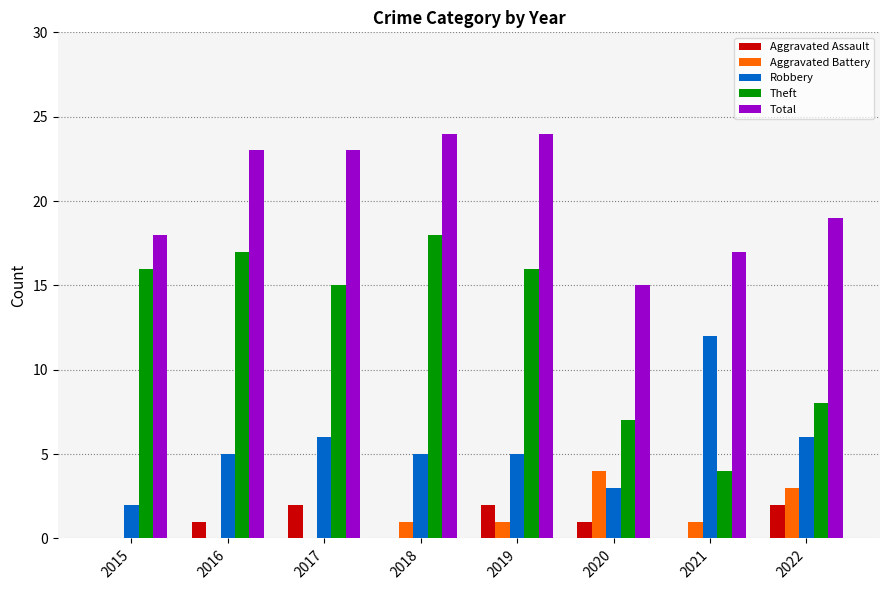

Is the value of Aggravated Battery at 2019 greater than the value of Theft at 2016?

No